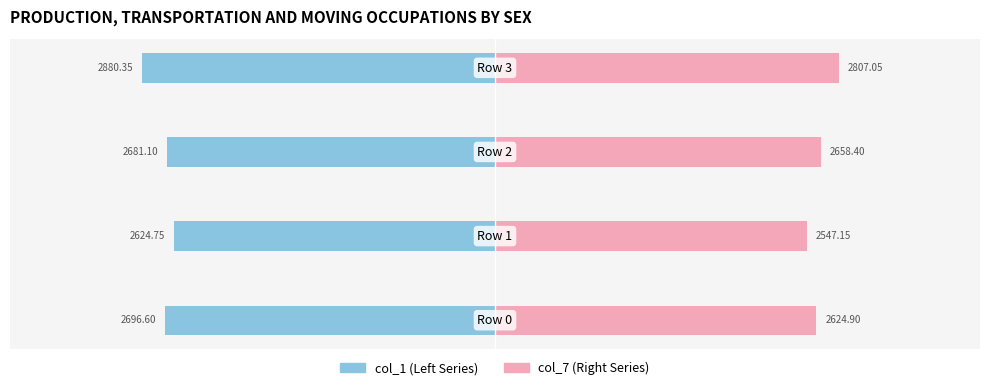

What are all the series names shown in the legend?

col_1, col_7